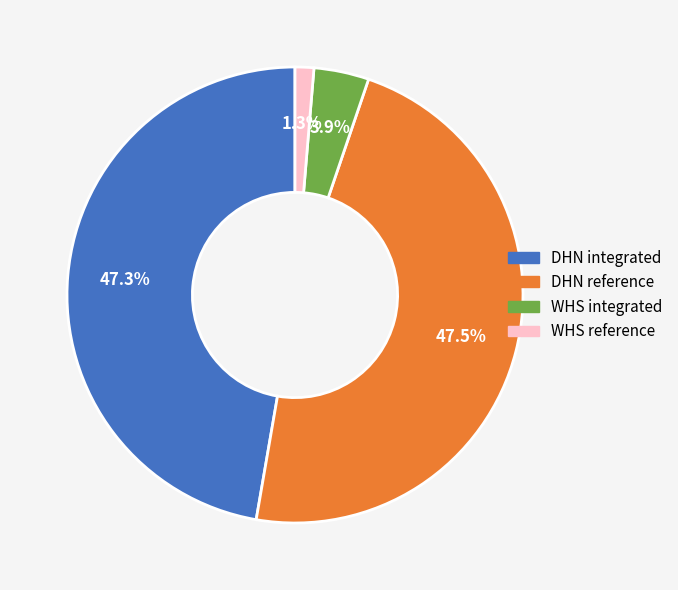

What is the smallest slice in the pie chart?

WHS reference